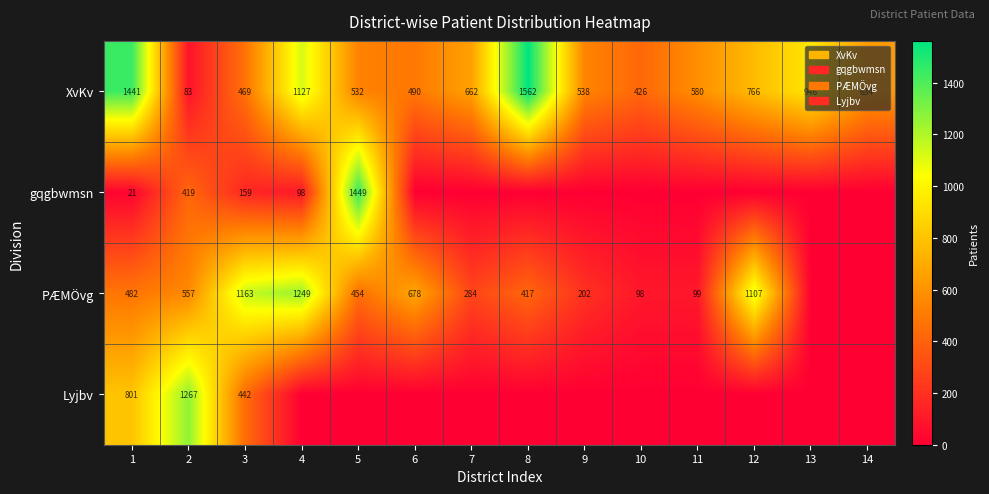

True or false: gqgbwmsn has a value of 106 at 3.

False